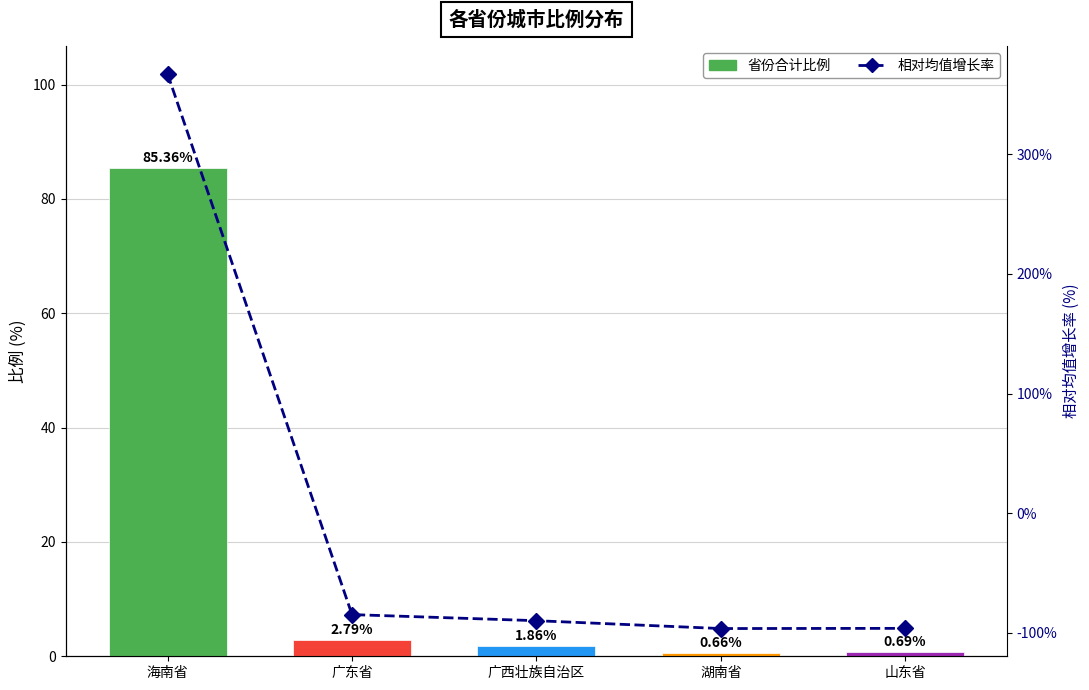

How many values in 相对增长率(%) are below zero?

4